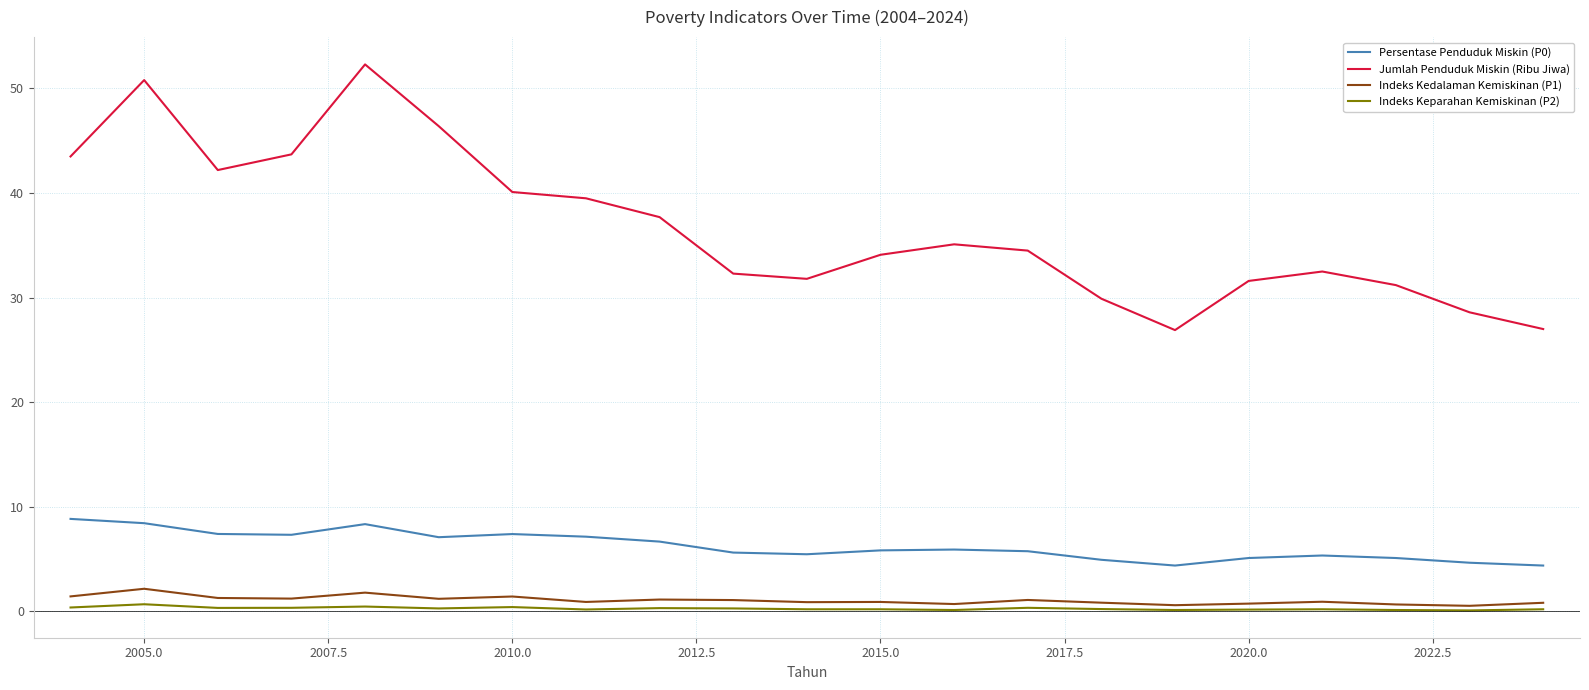

True or false: Persentase Penduduk Miskin (P0) and Indeks Kedalaman Kemiskinan (P1) cross at least once.

False